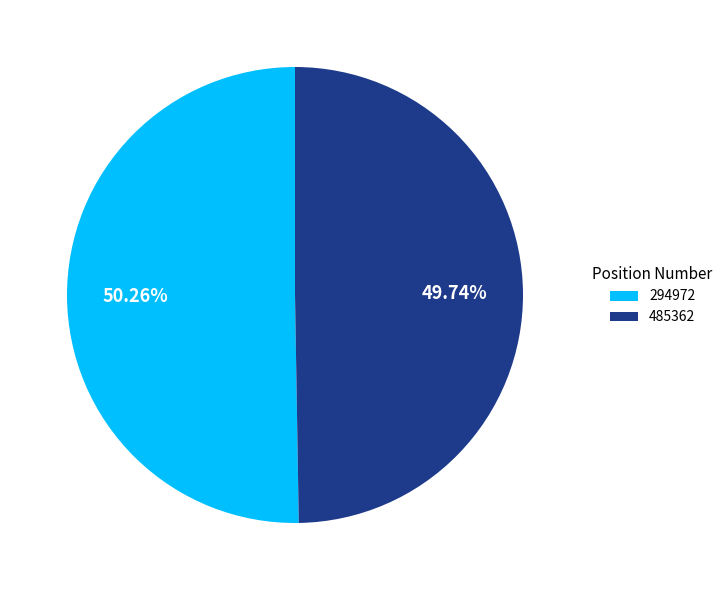

Which category accounts for the majority?

294972